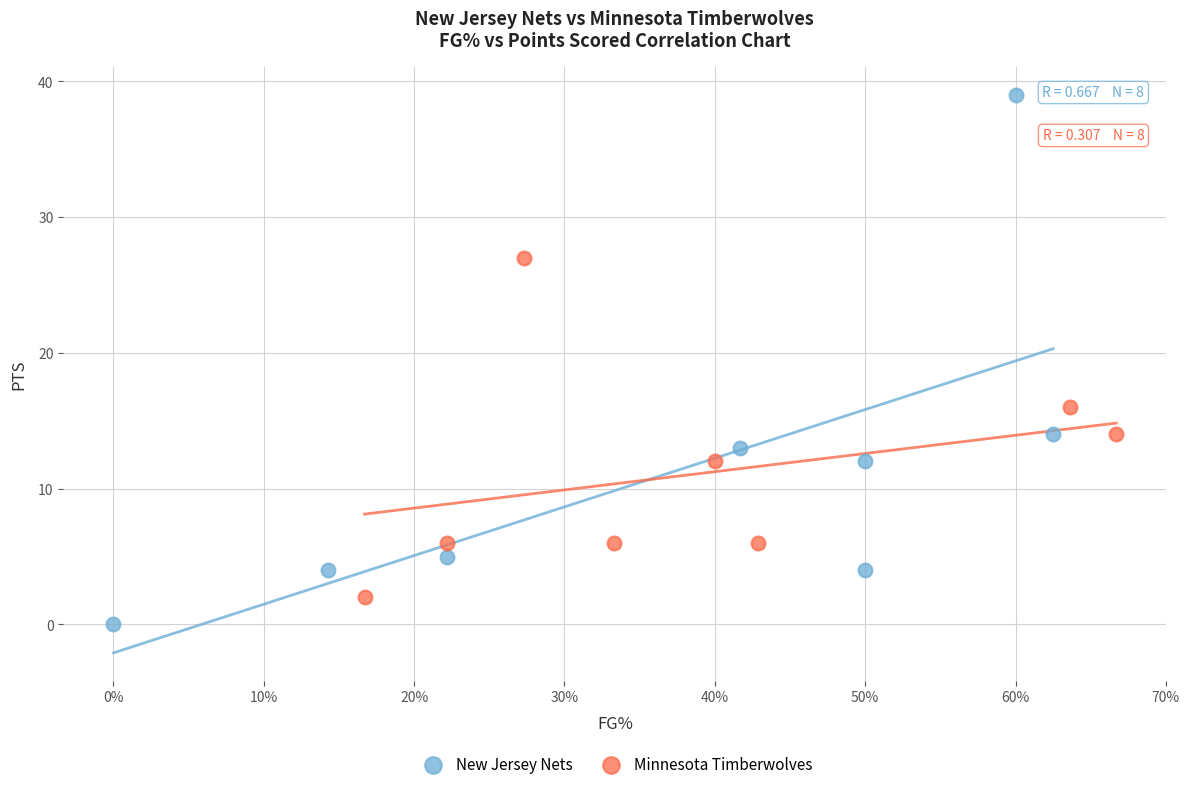

Which series has the widest spread of Y values?

New Jersey Nets